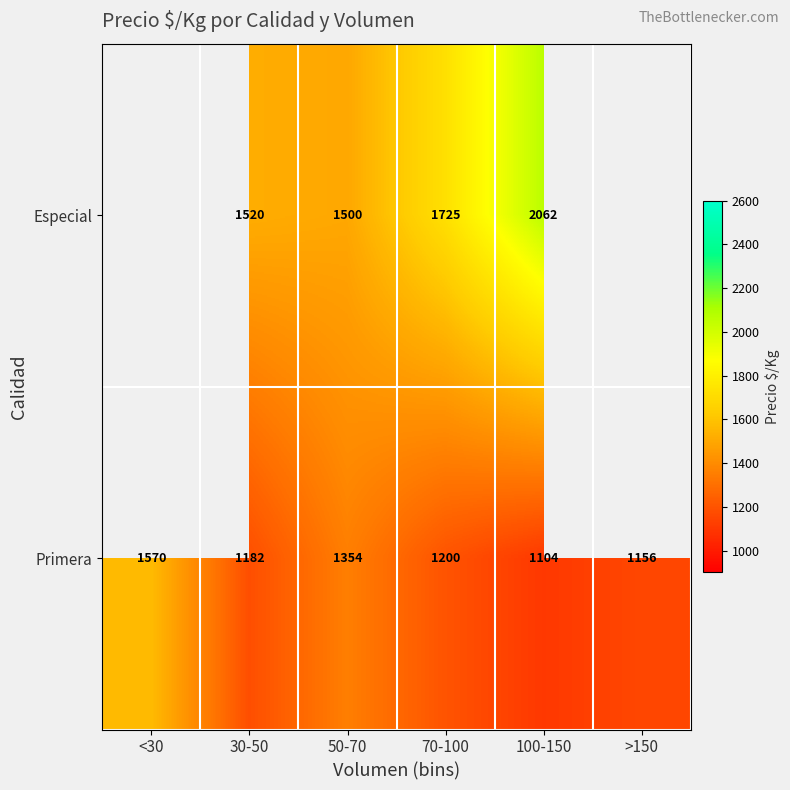

At which category is the sum across all series the highest?

100-150